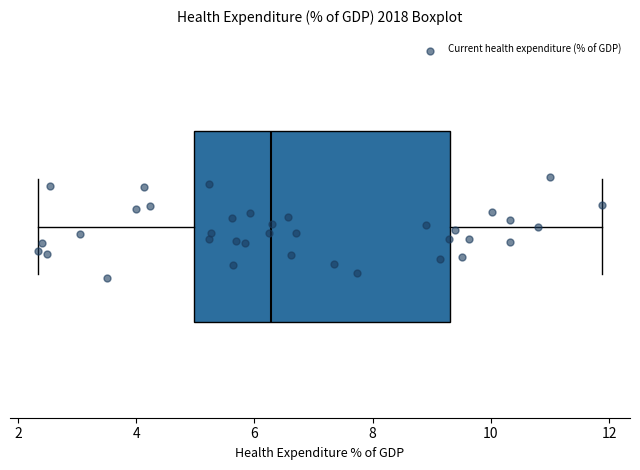

Read this box plot against the x-axis: the position of the median line, the range covered by the box, and the ends of both whiskers. The values are not printed on the chart, so give them approximately, as read against the axis.

median 6.2, box 5.0 to 9.4, whiskers 2.4 to 11.8